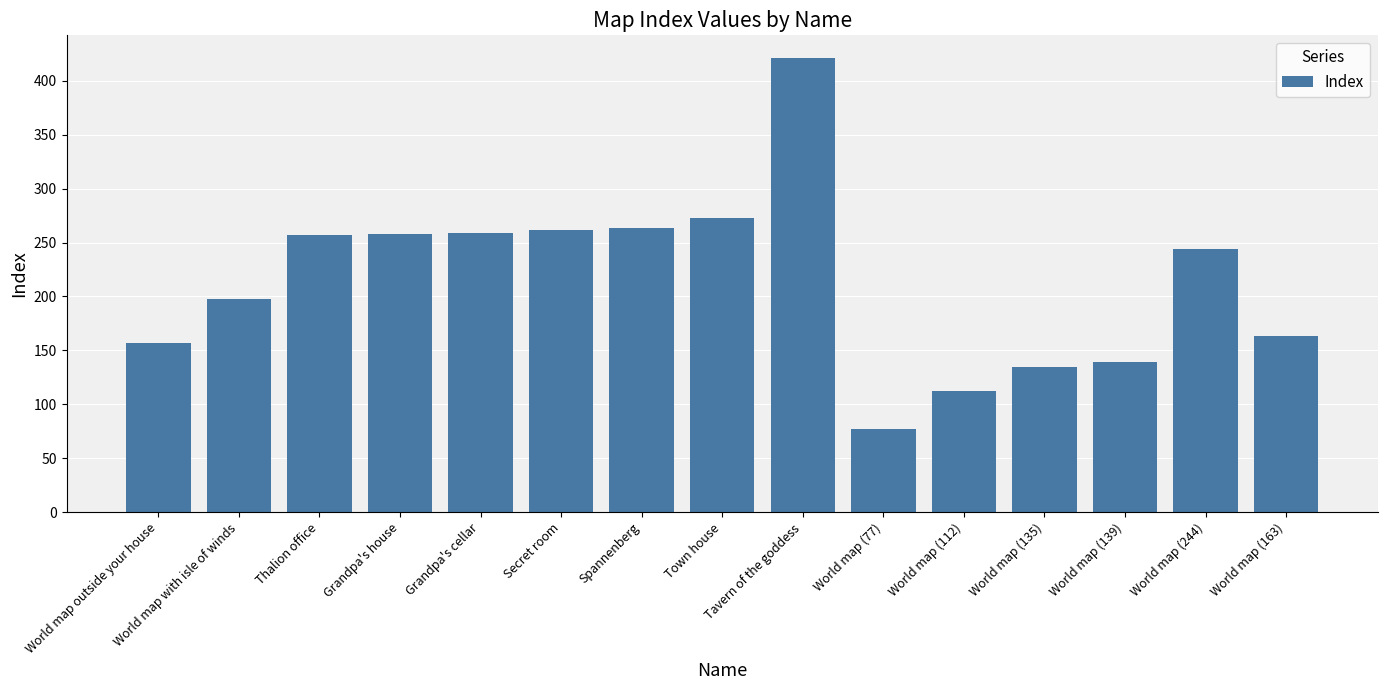

What is the greatest value displayed?

421